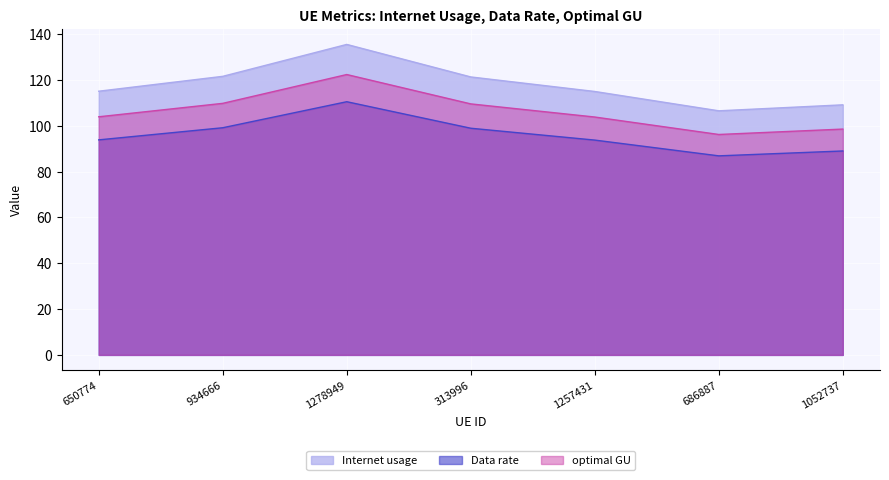

What is the label of the 7th point from the left?

1052737